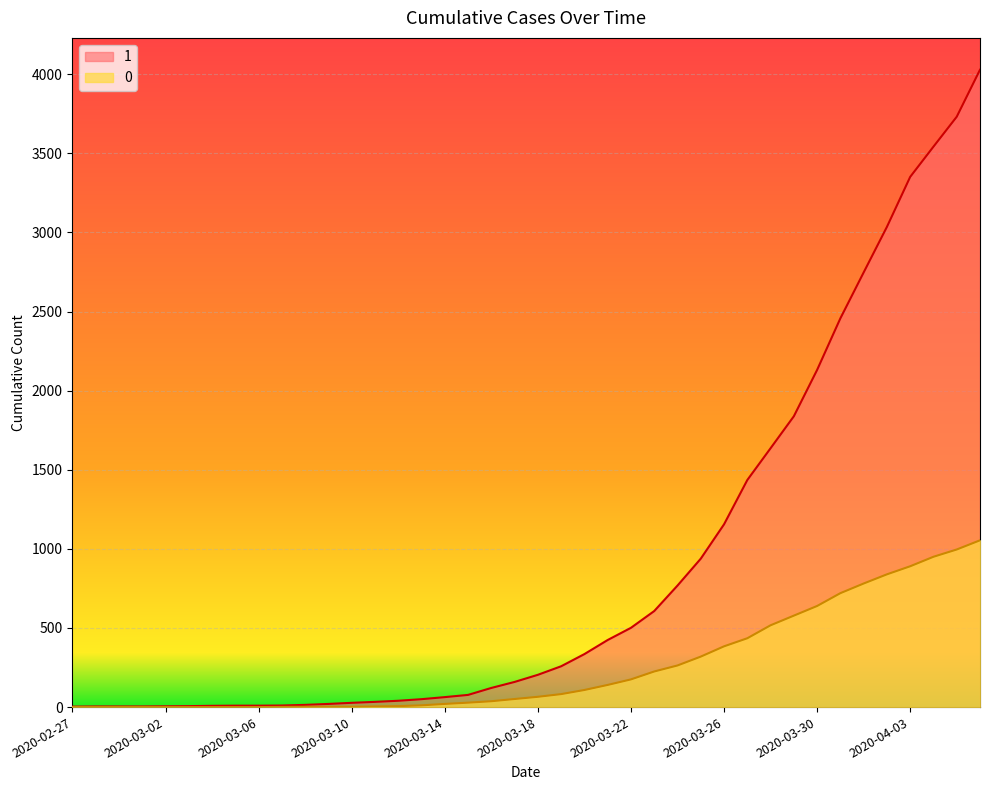

How many data points in 1 are less than 204?

20